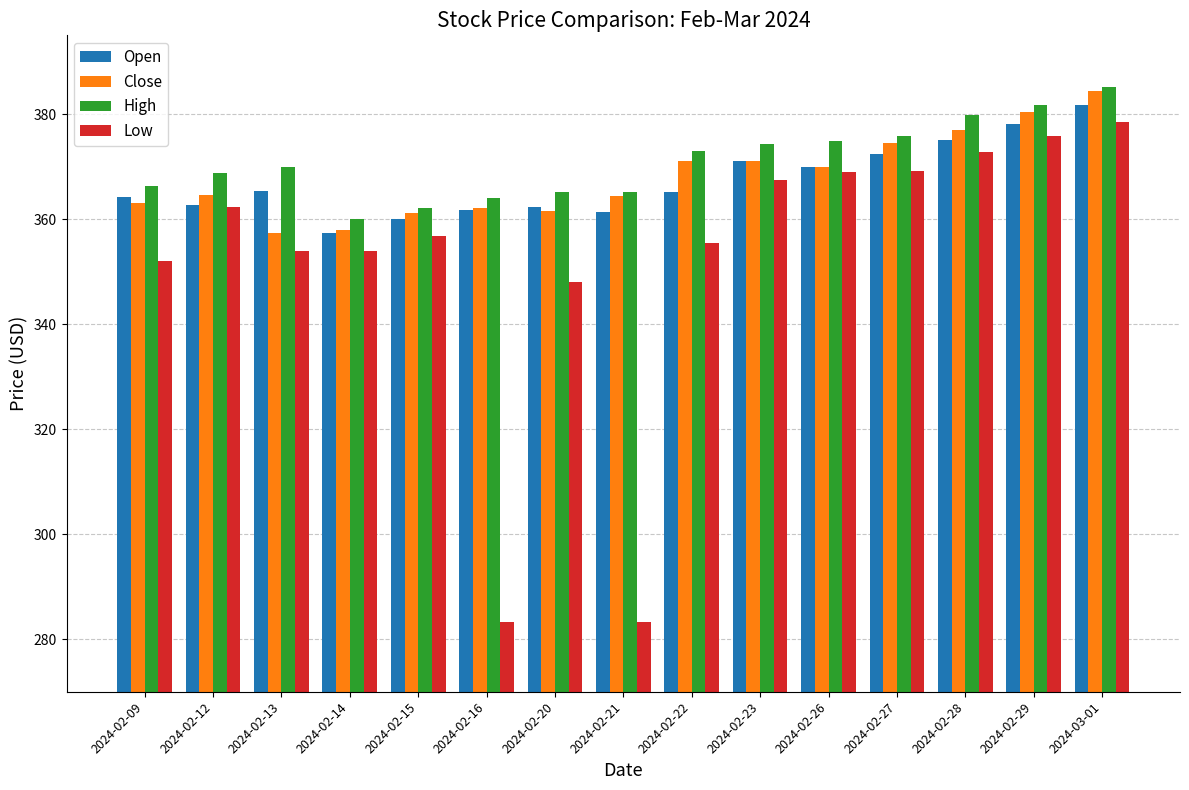

How many categories are shown in the chart?

15